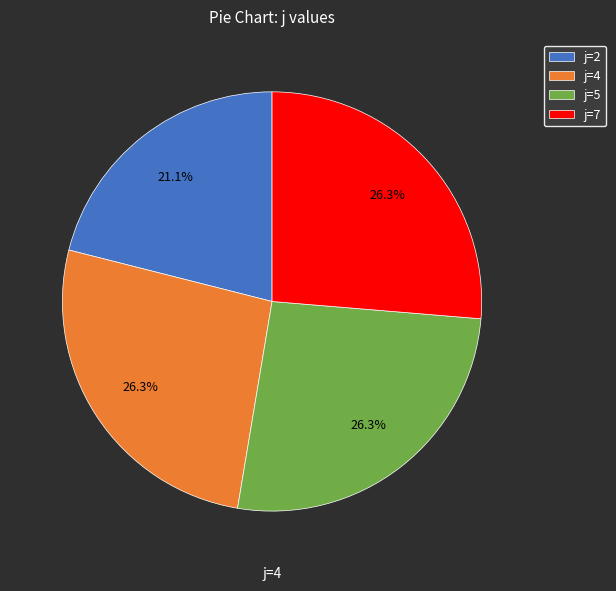

Which slice is the smallest?

j=2